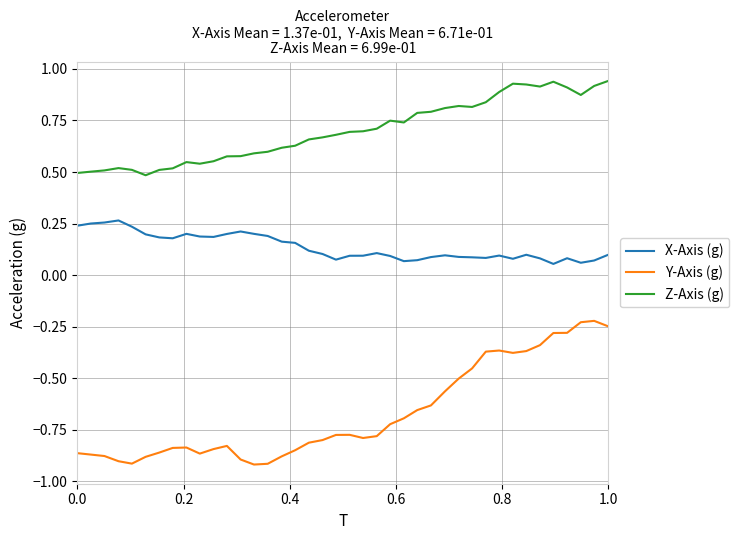

Does the chart display data point markers on the line(s)?

No